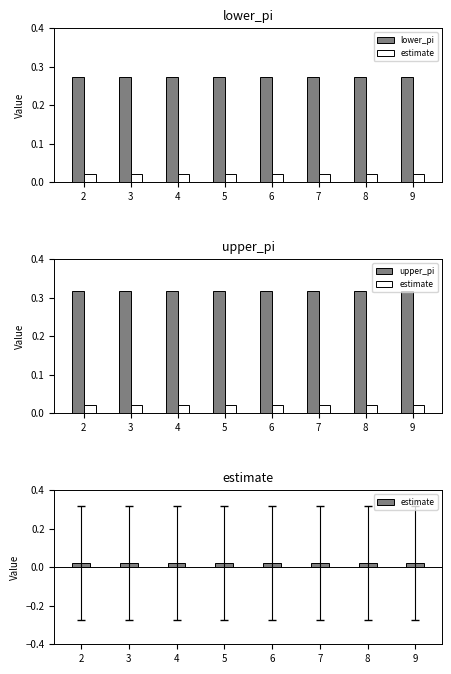

Between 4 and 7, which series saw the biggest shift?

lower_pi